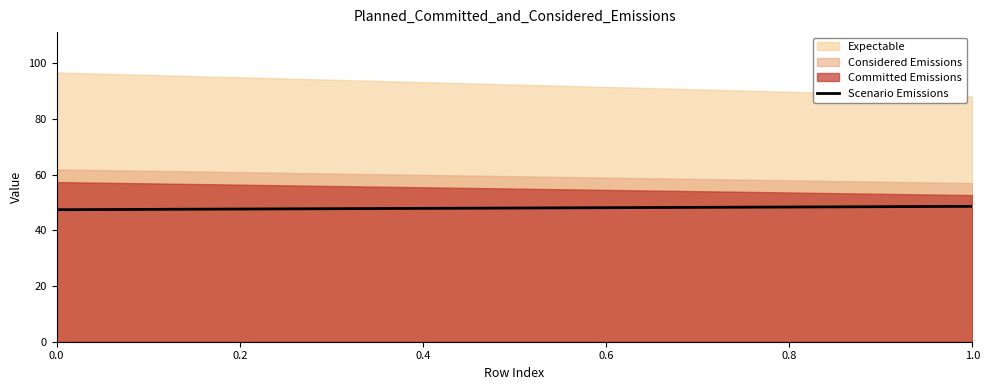

Reading left to right, extract all data points from this chart.

Expectable: 0.0=96.6	1.0=88.0
Considered Emissions: 0.0=61.8	1.0=56.9
Committed Emissions: 0.0=57.3	1.0=52.6